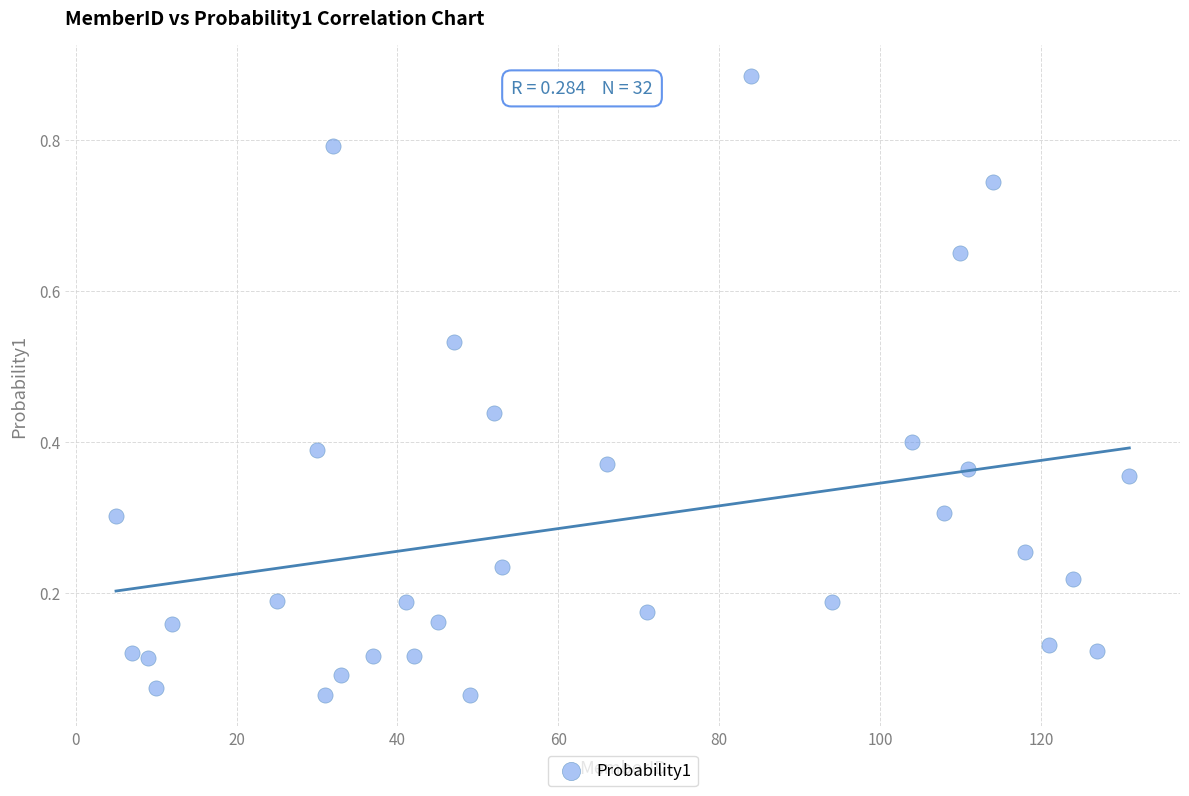

What is the range of Y values (max minus min)?

0.8